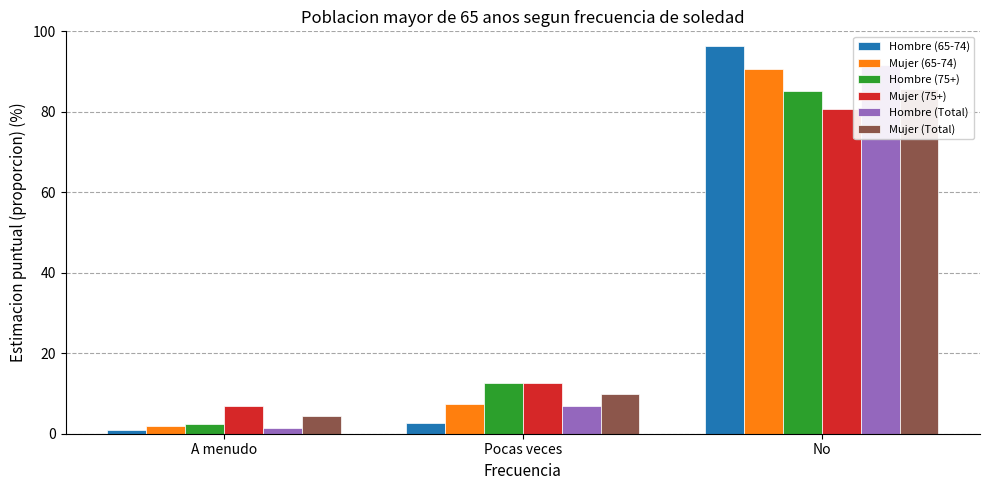

At which label does Hombre (Total) first exceed 6?

Pocas veces